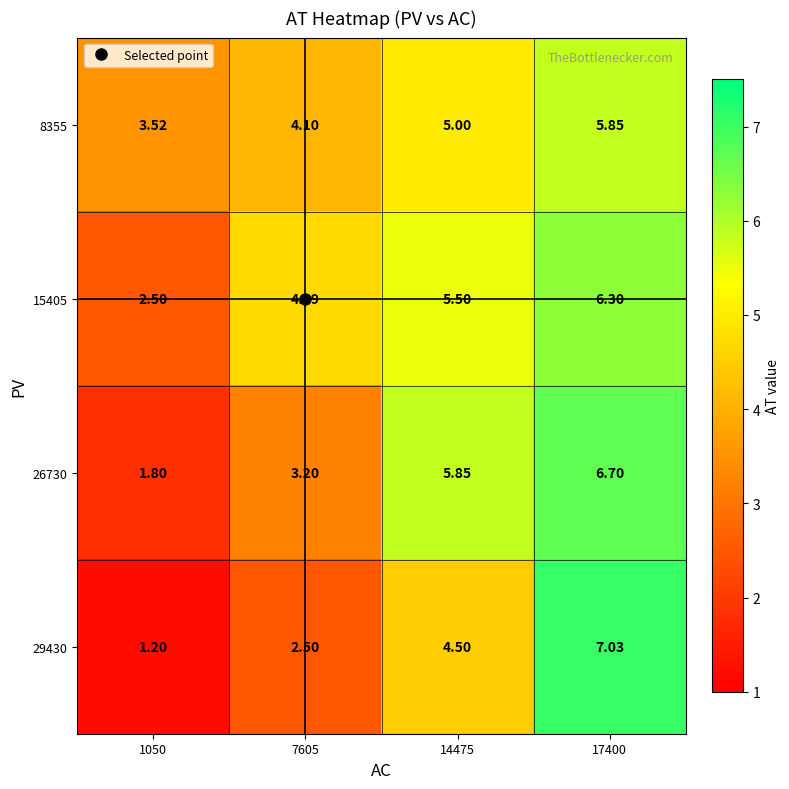

At how many categories does at least one series exceed 2?

4